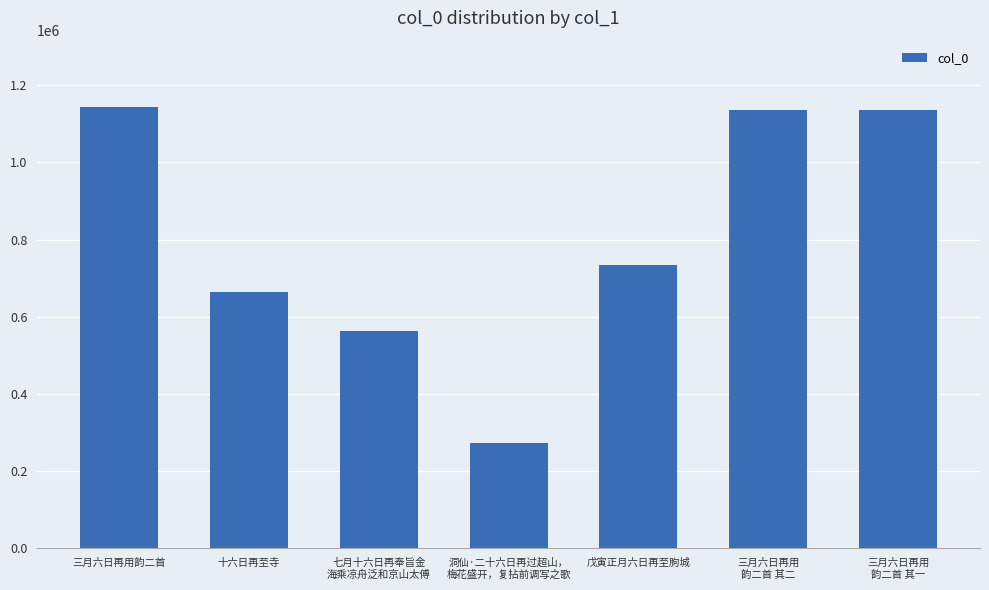

What is the difference between the maximum and minimum values?

871711